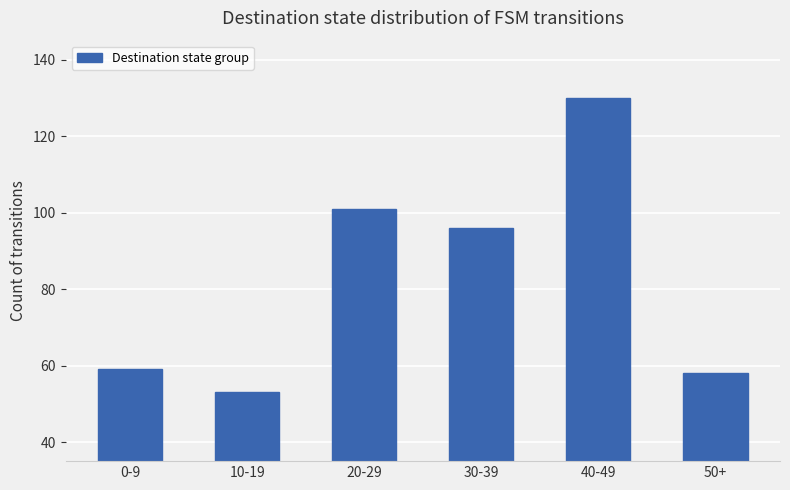

What is the sum of all values?

497